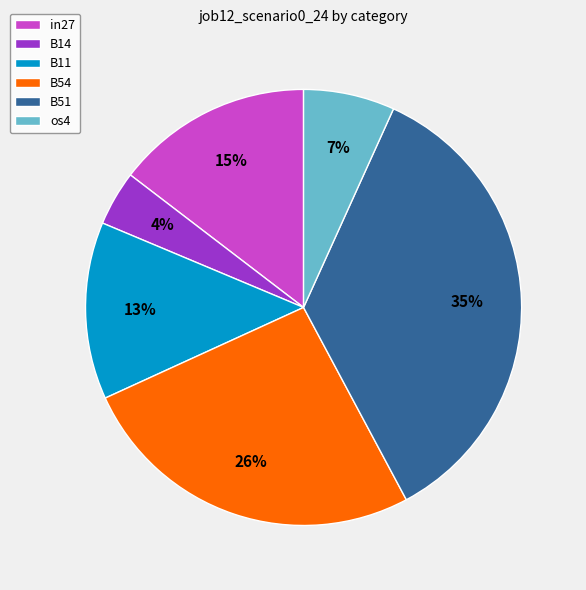

Which category has the biggest portion of the pie?

B51